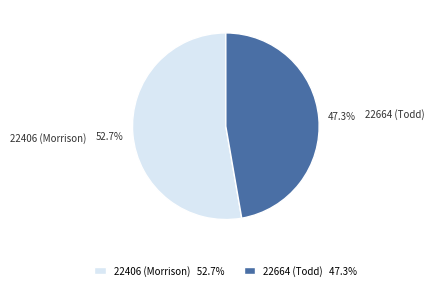

Which slice represents more than half of the pie?

22406 (Morrison)